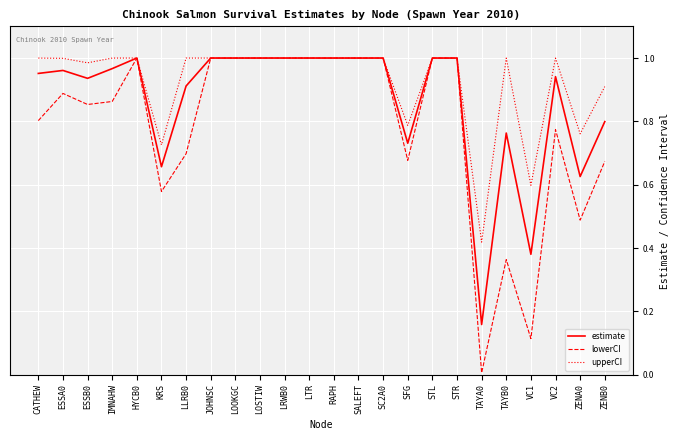

At ZENA0, list the series in order from largest to smallest.

upperCI, estimate, lowerCI